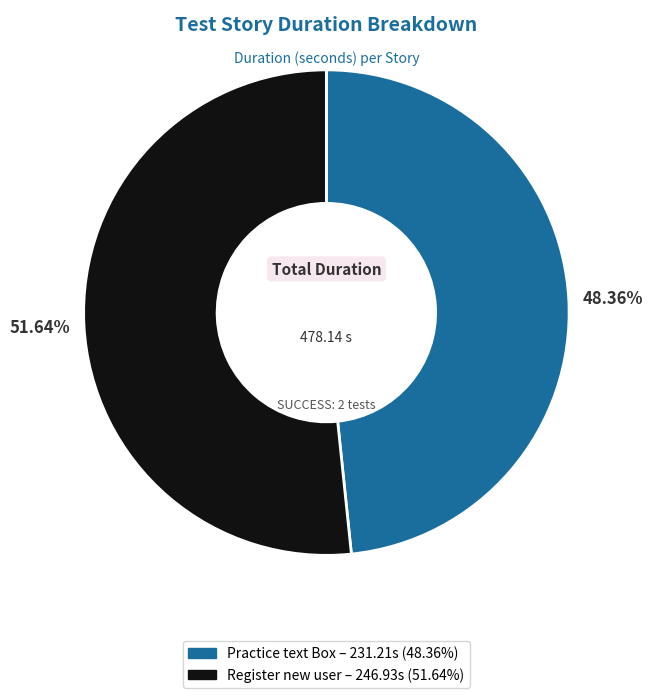

To the nearest percent, what portion does Practice text Box represent?

48%